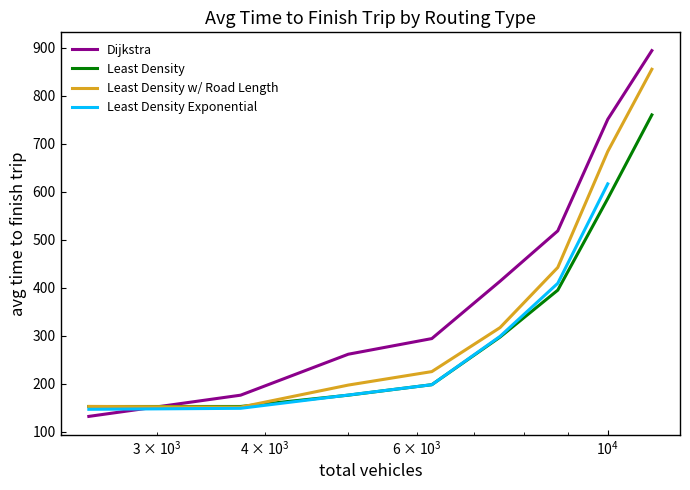

What is the minimum value for Least Density w/ Road Length?

151.2